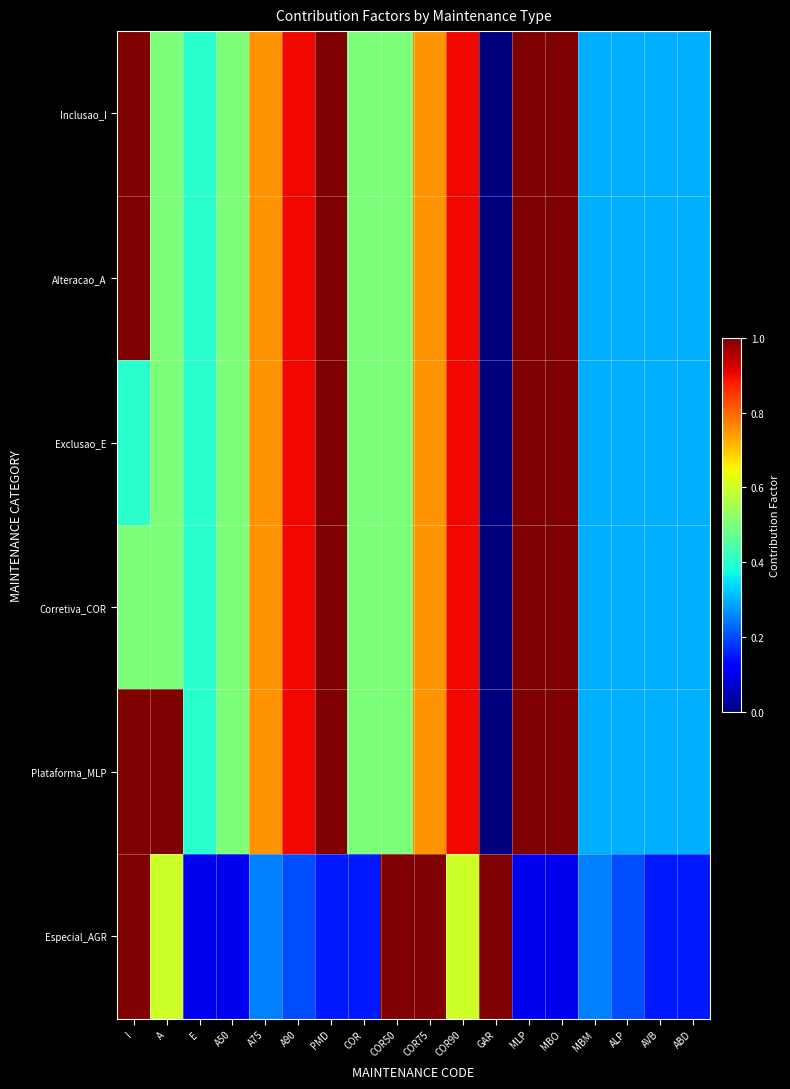

Reading right to left, list all the values displayed in this chart.

Inclusao_I: ABD=0.3	AVB=0.3	ALP=0.3	MBM=0.3	MBO=1.0	MLP=1.0	GAR=0.0	COR90=0.9	COR75=0.8	COR50=0.5	COR=0.5	PMD=1.0	A90=0.9	A75=0.8	A50=0.5	E=0.4	A=0.5	I=1.0
Alteracao_A: ABD=0.3	AVB=0.3	ALP=0.3	MBM=0.3	MBO=1.0	MLP=1.0	GAR=0.0	COR90=0.9	COR75=0.8	COR50=0.5	COR=0.5	PMD=1.0	A90=0.9	A75=0.8	A50=0.5	E=0.4	A=0.5	I=1.0
Exclusao_E: ABD=0.3	AVB=0.3	ALP=0.3	MBM=0.3	MBO=1.0	MLP=1.0	GAR=0.0	COR90=0.9	COR75=0.8	COR50=0.5	COR=0.5	PMD=1.0	A90=0.9	A75=0.8	A50=0.5	E=0.4	A=0.5	I=0.4
Corretiva_COR: ABD=0.3	AVB=0.3	ALP=0.3	MBM=0.3	MBO=1.0	MLP=1.0	GAR=0.0	COR90=0.9	COR75=0.8	COR50=0.5	COR=0.5	PMD=1.0	A90=0.9	A75=0.8	A50=0.5	E=0.4	A=0.5	I=0.5
Plataforma_MLP: ABD=0.3	AVB=0.3	ALP=0.3	MBM=0.3	MBO=1.0	MLP=1.0	GAR=0.0	COR90=0.9	COR75=0.8	COR50=0.5	COR=0.5	PMD=1.0	A90=0.9	A75=0.8	A50=0.5	E=0.4	A=1.0	I=1.0
Especial_AGR: ABD=0.1	AVB=0.1	ALP=0.2	MBM=0.2	MBO=0.1	MLP=0.1	GAR=1.0	COR90=0.6	COR75=1.0	COR50=1.0	COR=0.1	PMD=0.1	A90=0.2	A75=0.2	A50=0.1	E=0.1	A=0.6	I=1.0